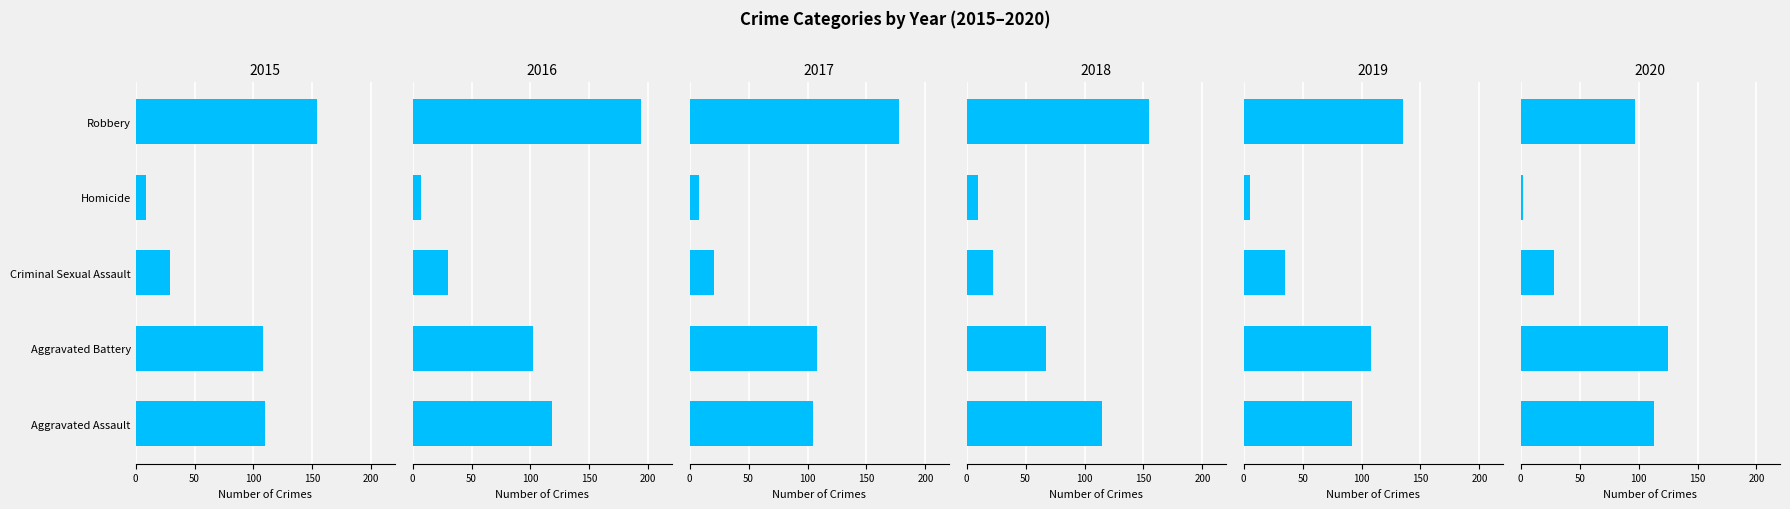

Which series has the largest range (max minus min)?

2016